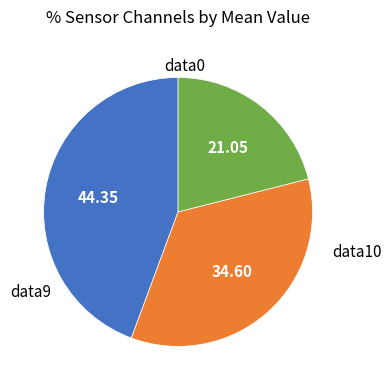

Does any single category account for the majority?

No